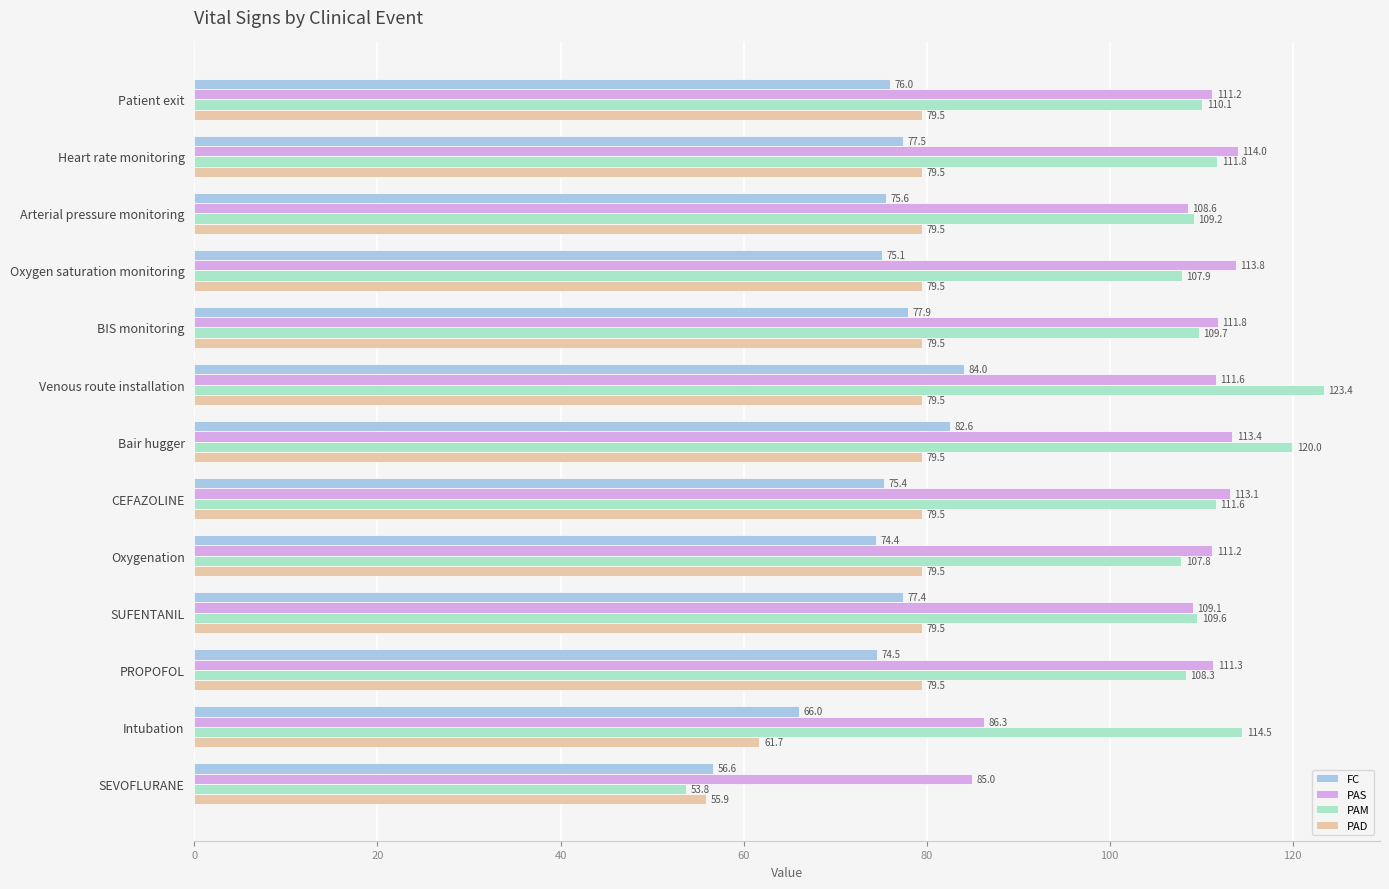

What is the highest value of the PAD series?

79.5